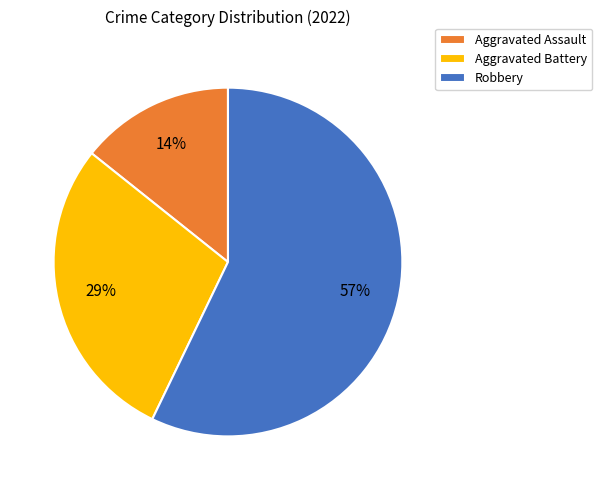

To the nearest percent, what percentage of the pie is Robbery?

57%